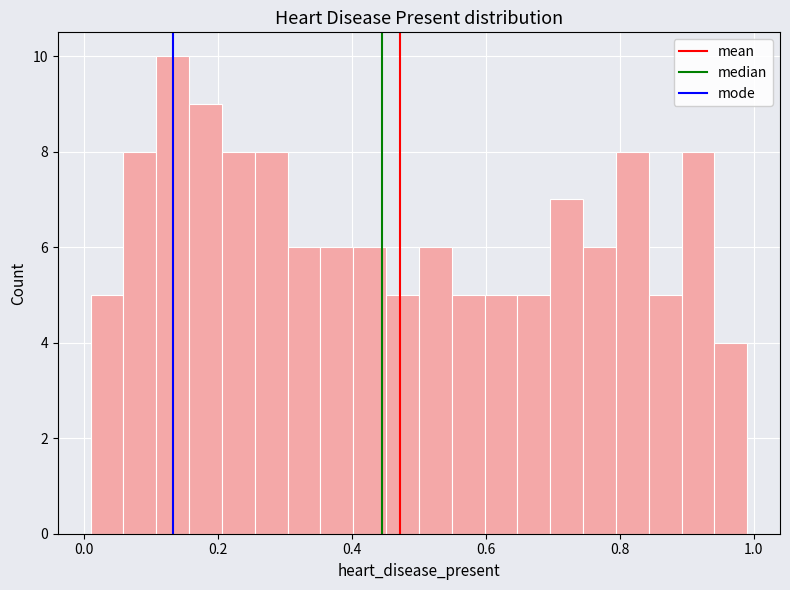

Around what value on the x-axis is the tallest bar? Give the approximate position of its centre, as read against the axis.

0.14